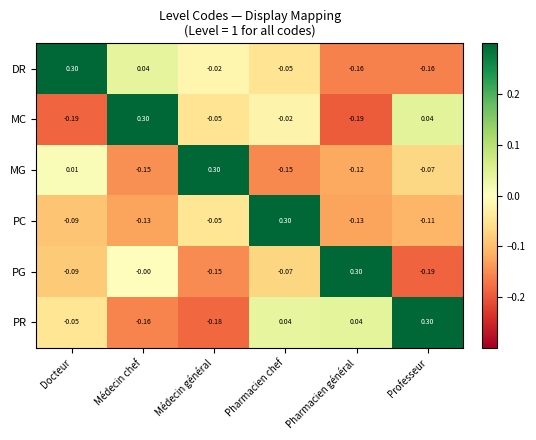

What is the spread (max minus min) of values at Médecin chef?

0.5